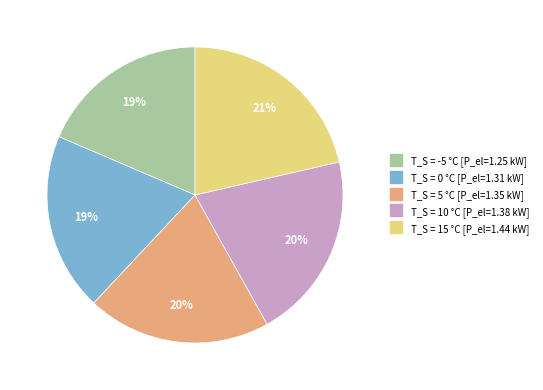

How many segments does this pie chart have?

5